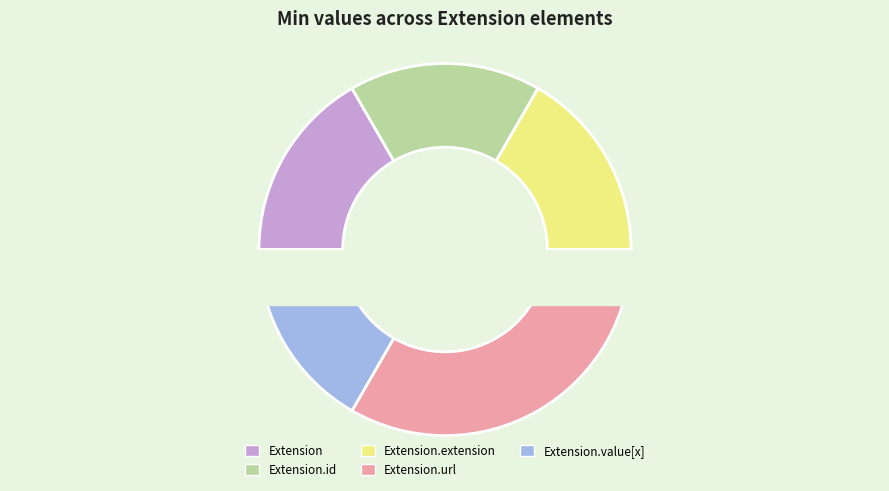

To the nearest percent, what is the average slice percentage?

20%